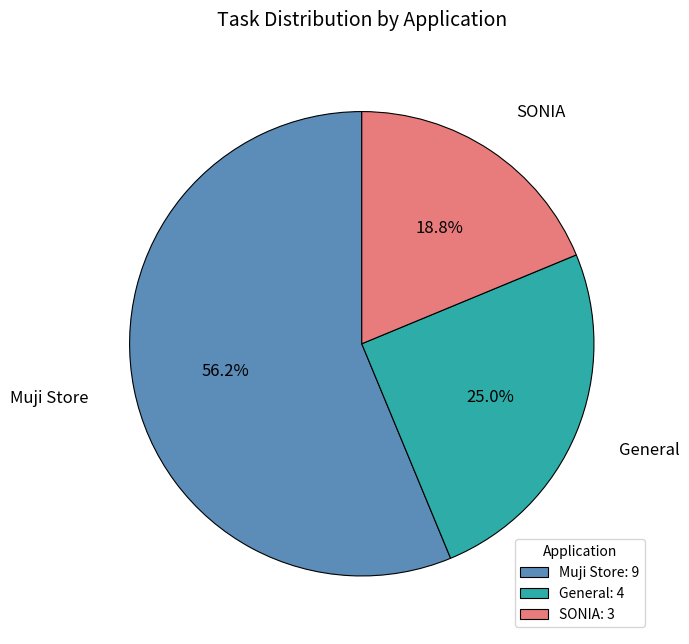

To the nearest percent, what is the average slice percentage?

33%